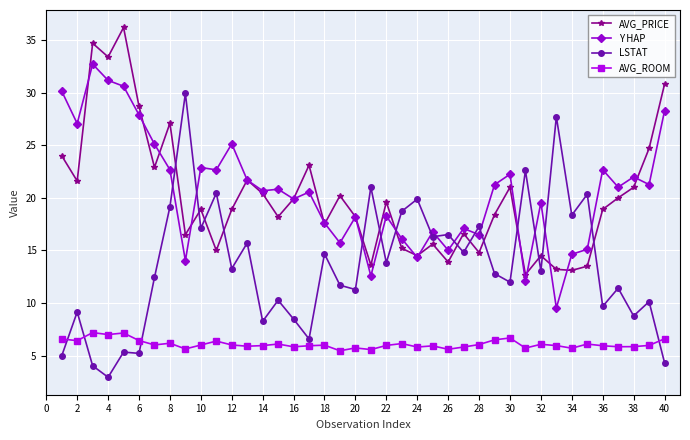

True or false: Y HAP and AVG_ROOM cross at least once.

False